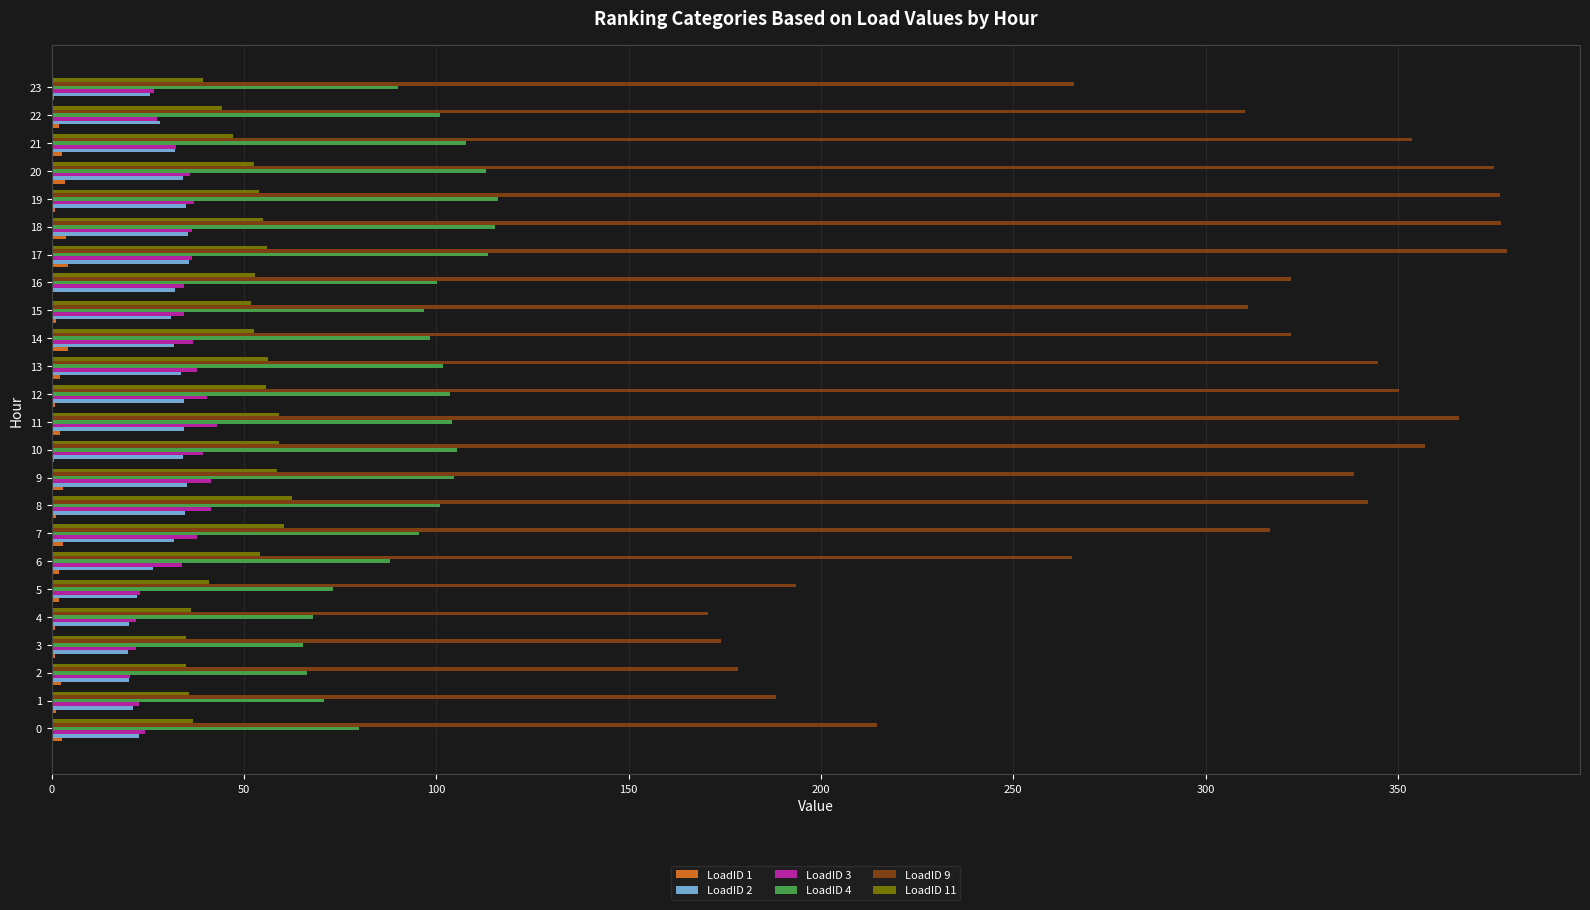

Which series has the largest total across all categories?

LoadID 9